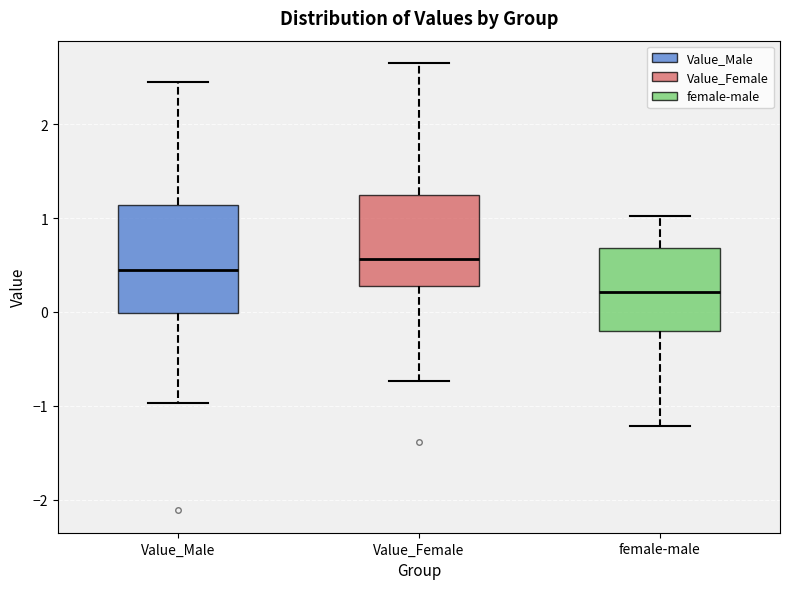

Reading left to right, read every box against the y-axis: the position of its median line, the range the box covers, and the ends of its whiskers. The values are not printed on the chart, so give them approximately, as read against the axis.

Value_Male: median 0.4, box 0.0 to 1.1, whiskers -1.0 to 2.4
Value_Female: median 0.6, box 0.3 to 1.2, whiskers -0.7 to 2.7
female-male: median 0.2, box -0.2 to 0.7, whiskers -1.2 to 1.0